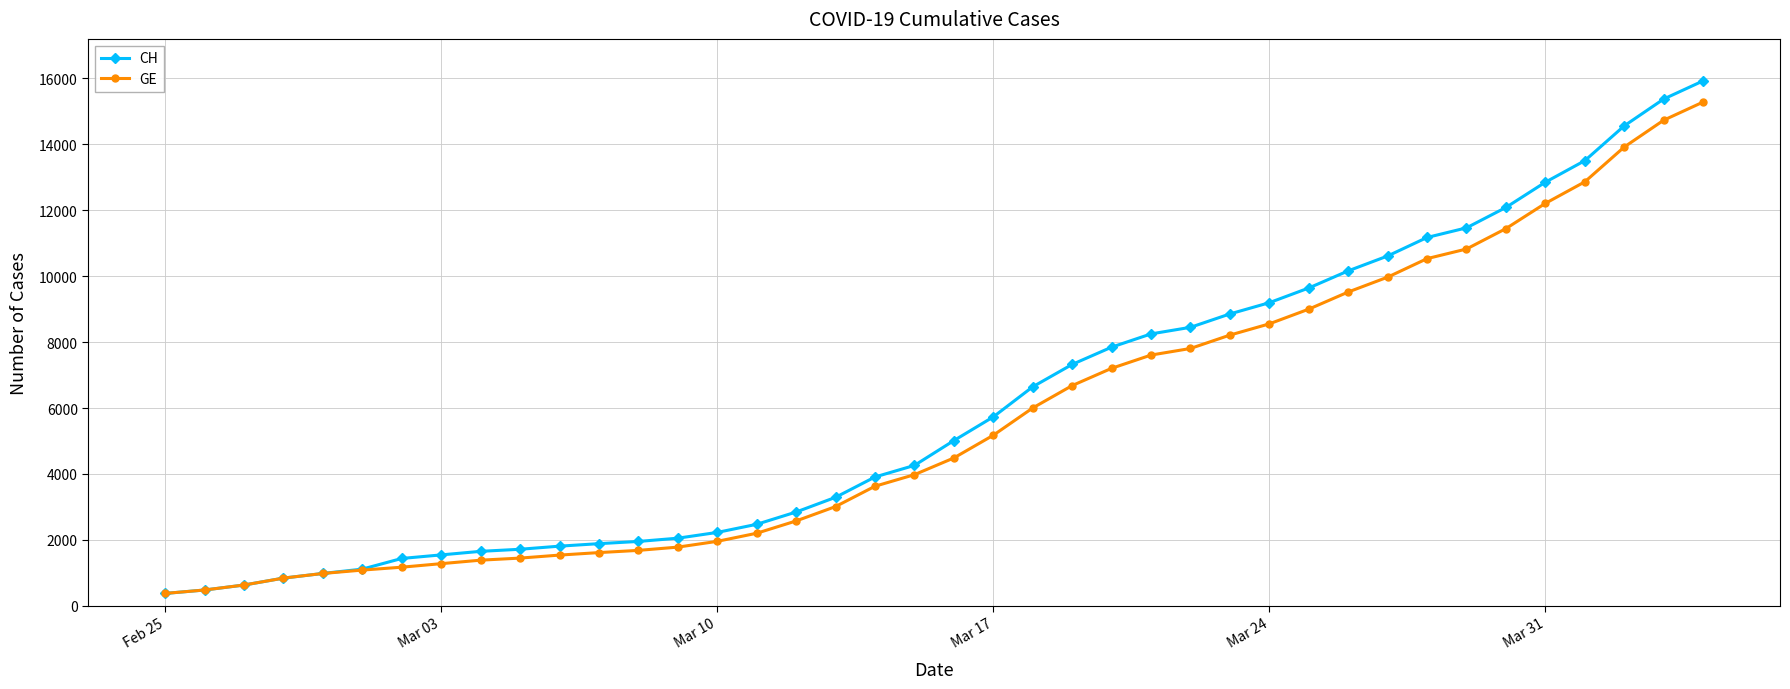

What is the value of the GE point at the 26th from the left?

7607